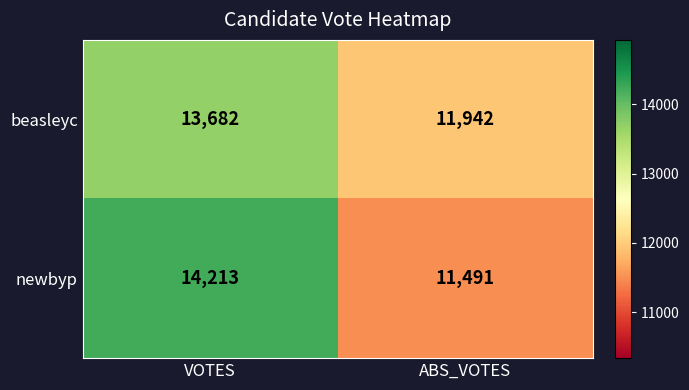

What is the difference between the newbyp values at VOTES and ABS_VOTES?

2722